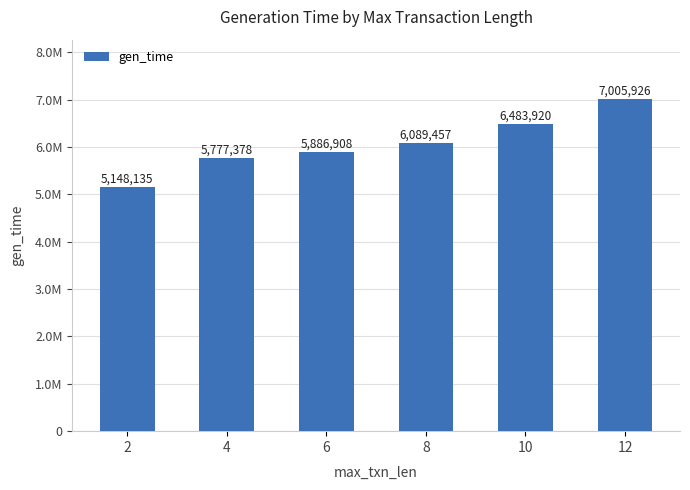

Rank the categories by value from highest to lowest.

12, 10, 8, 6, 4, 2